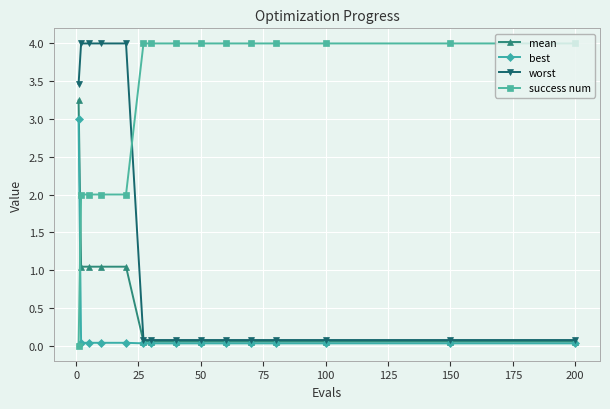

True or false: best and success num cross at least once.

True